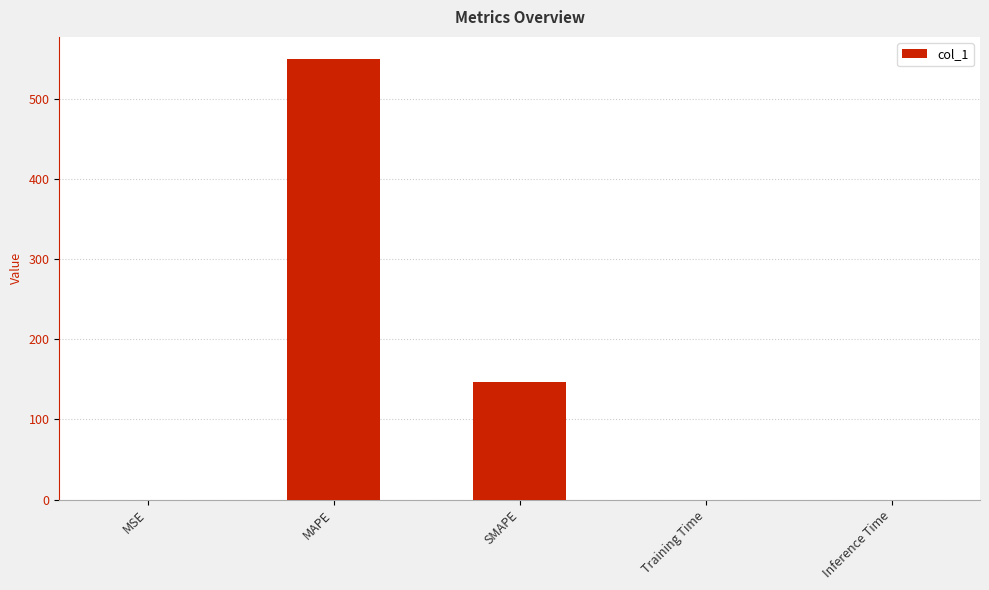

The value at Inference Time is 0.0. True or false?

True